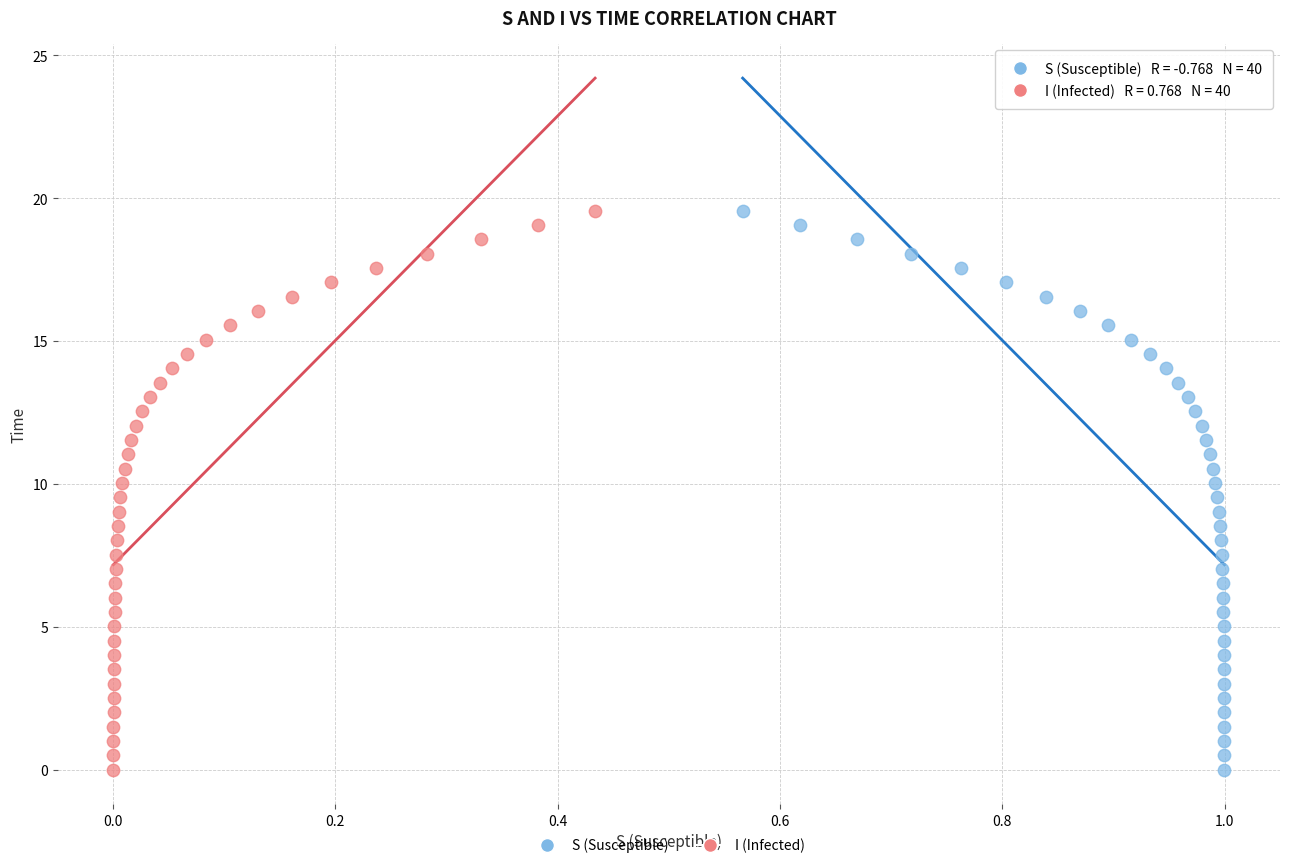

What are all the series names shown in the legend?

S (Susceptible), I (Infected)